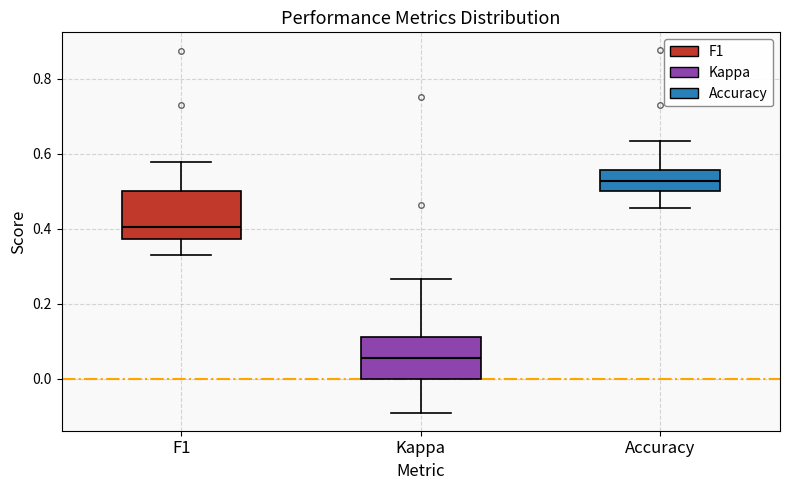

Where does the upper whisker of the box for Accuracy end on the y-axis? The values are not printed on the chart, so give them approximately, as read against the axis.

0.64